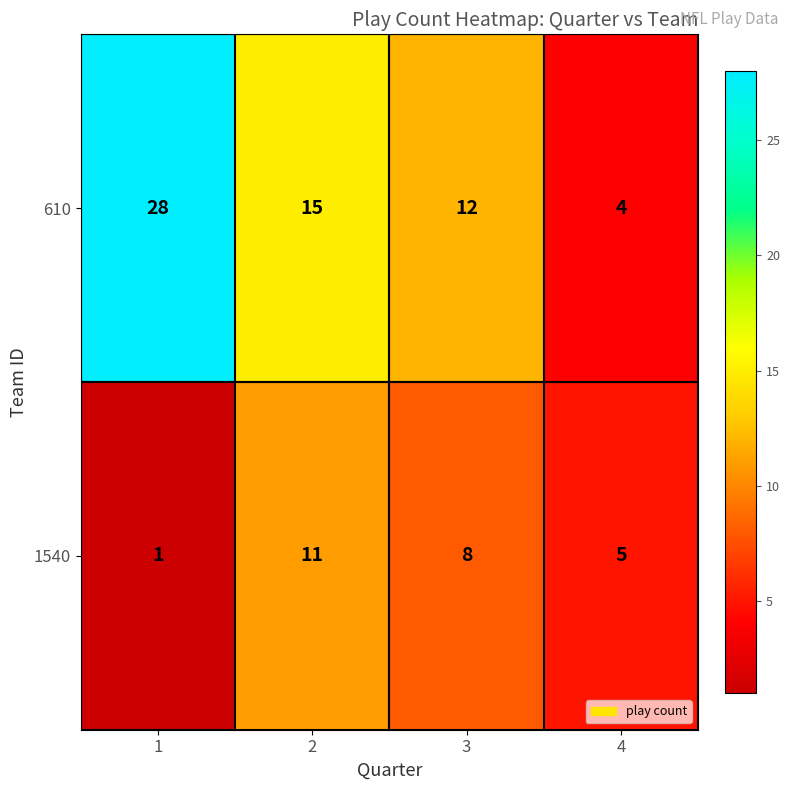

Reading right to left, extract all data points from this chart.

610: 4	12	15	28
1540: 5	8	11	1